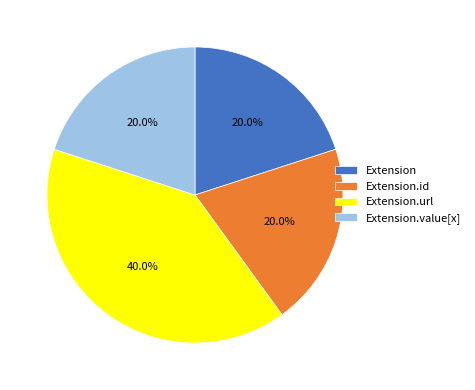

Is it true that Extension.url is 99% of the pie?

False